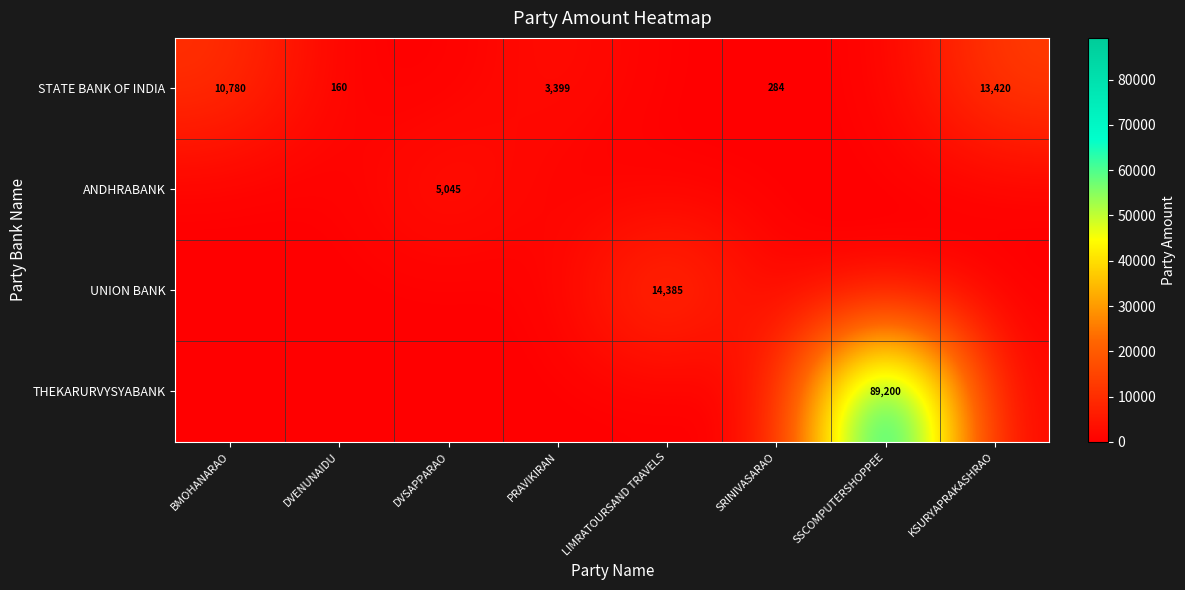

Is it true that STATE BANK OF INDIA equals 10780 at BMOHANARAO?

True